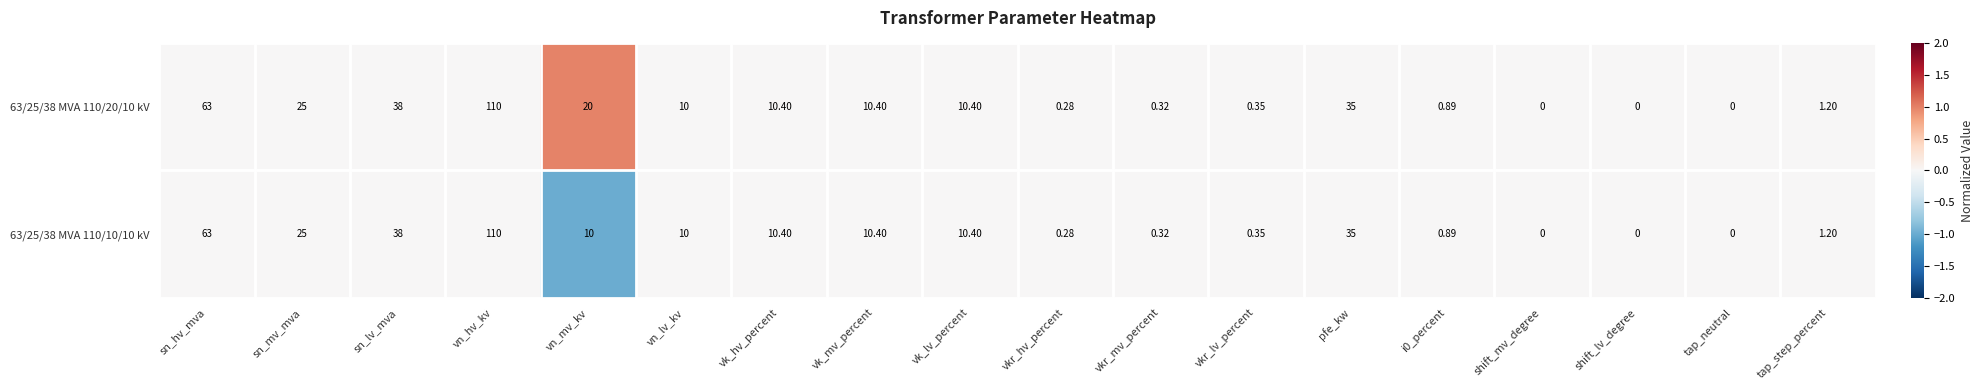

At which category is the sum across all series the highest?

vn_hv_kv